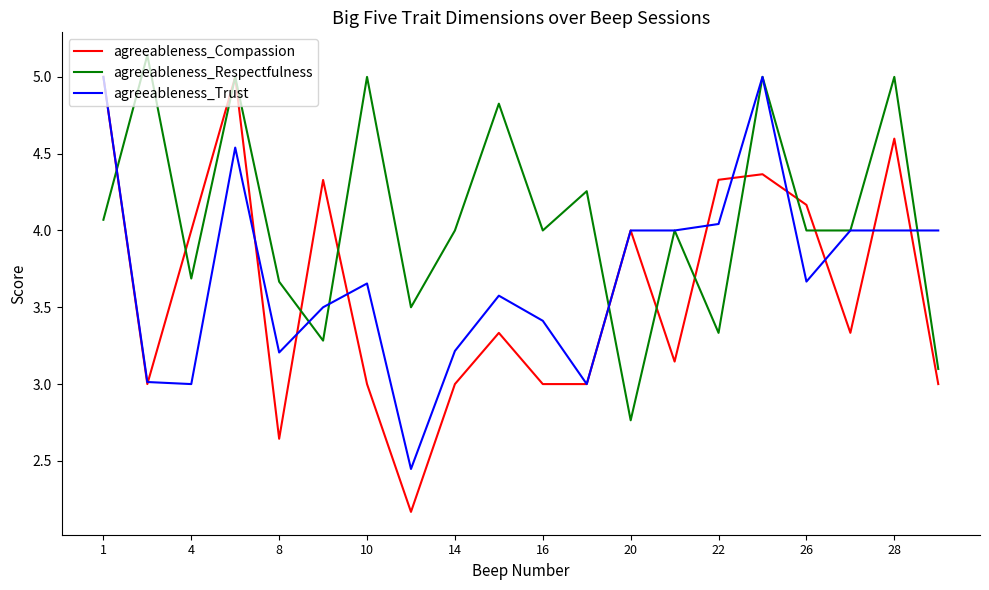

Which series has the widest spread of values?

agreeableness_Compassion